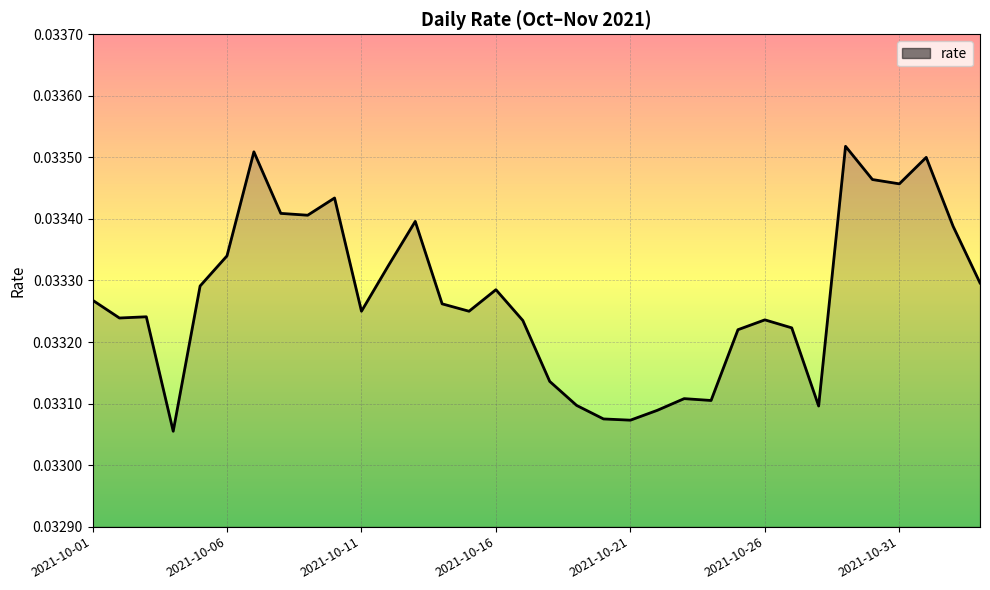

How many lines are shown in the chart?

1